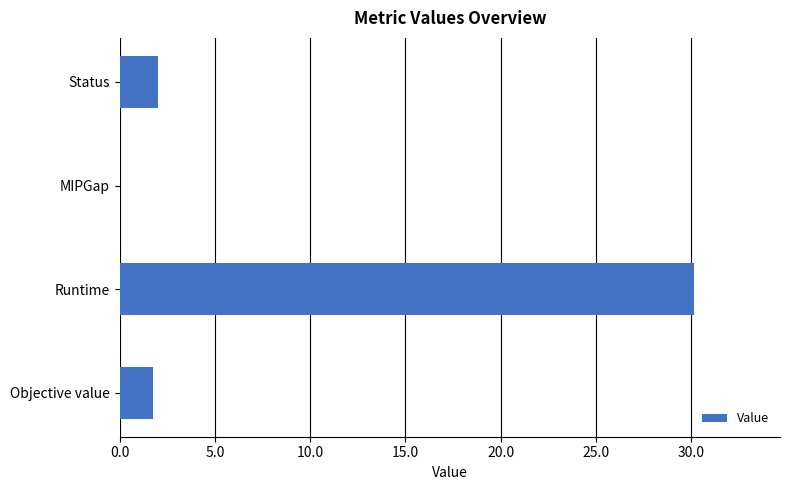

Is it true that the value at Runtime is 41.6?

False